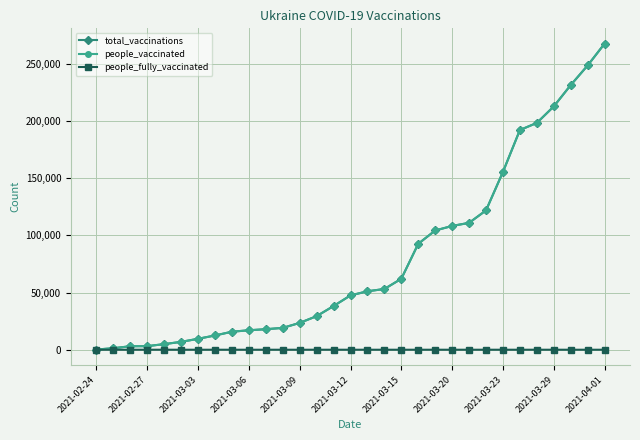

Which series has the widest spread of values?

total_vaccinations